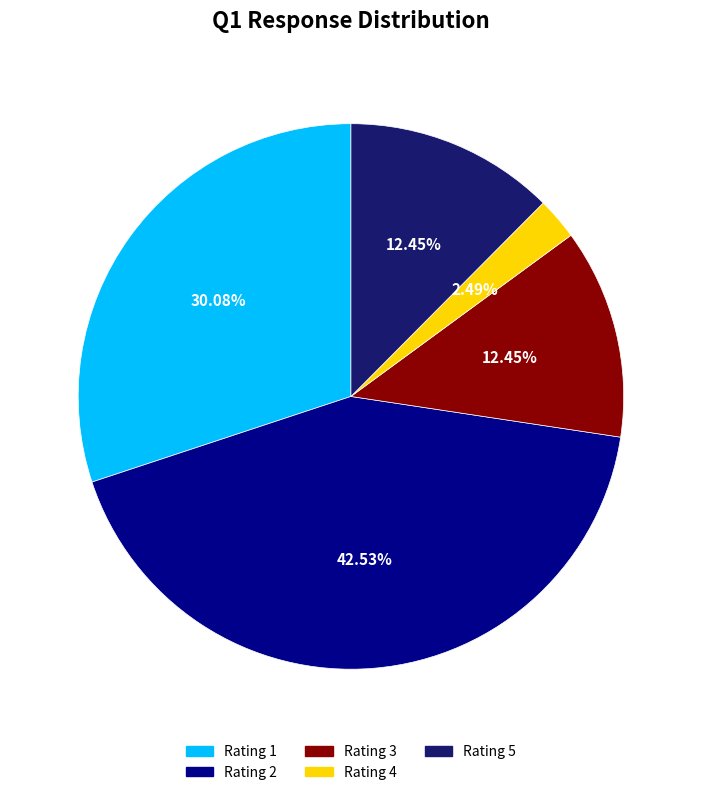

Is the sum of Rating 5 and Rating 1 greater than half?

No